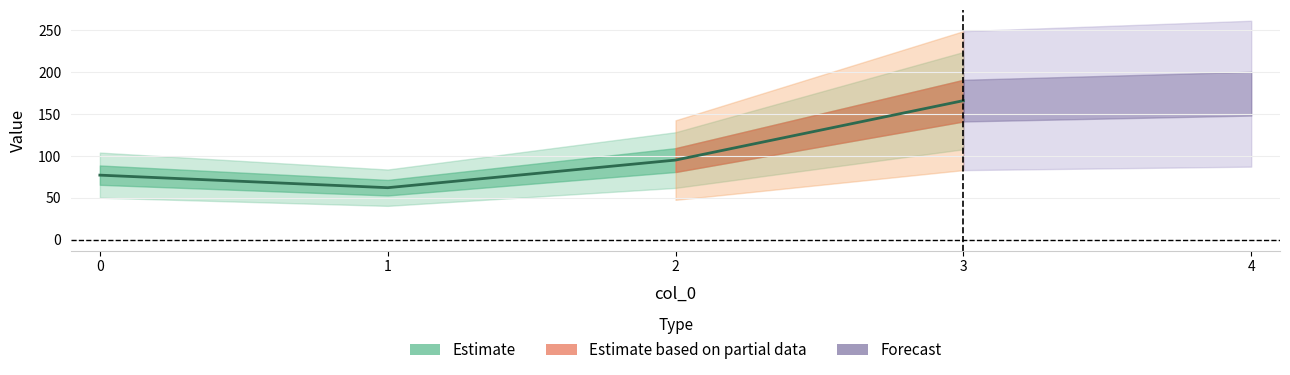

Count the number of data series in this chart.

1